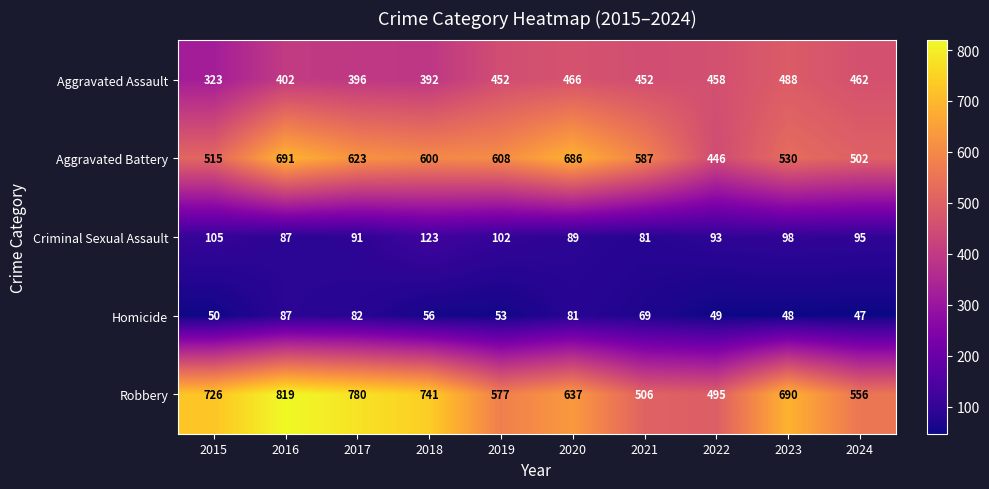

Rank the series at 2024 from highest to lowest value.

Robbery, Aggravated Battery, Aggravated Assault, Criminal Sexual Assault, Homicide